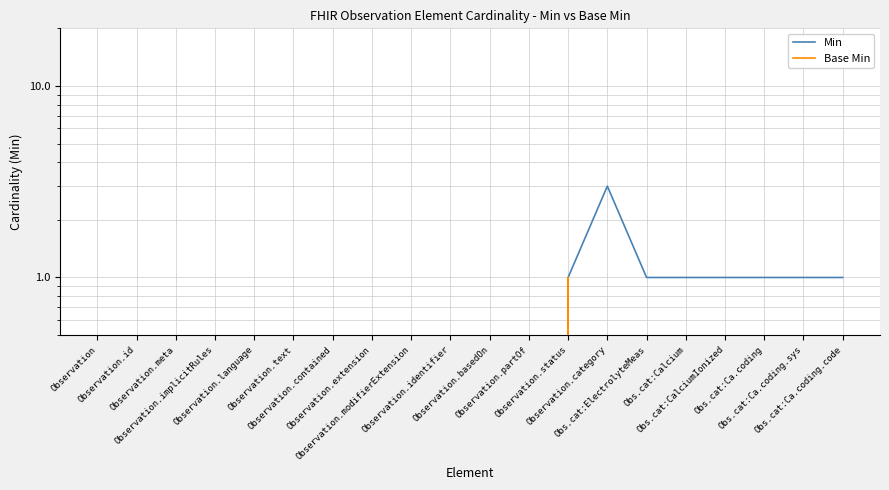

True or false: Base Min has a value of -1 at Obs.cat:ElectrolyteMeas.

False